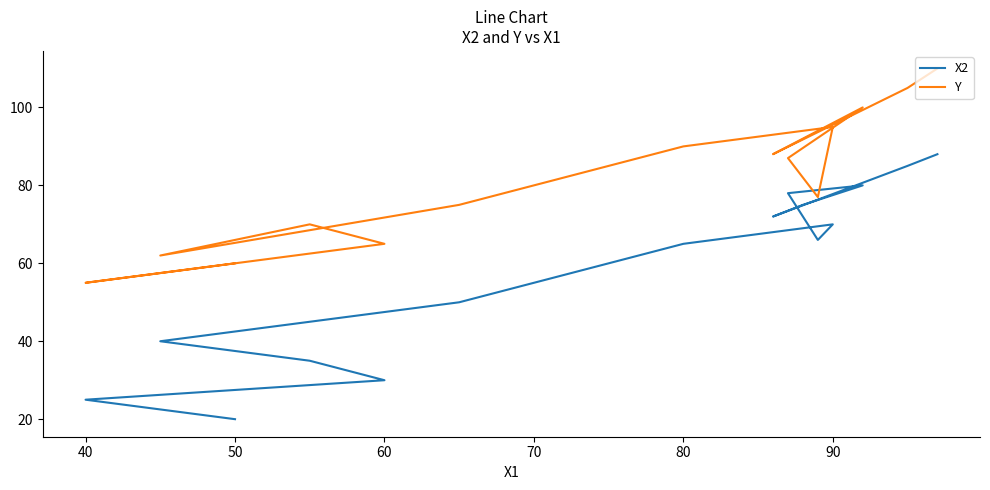

What is the minimum value for X2?

20